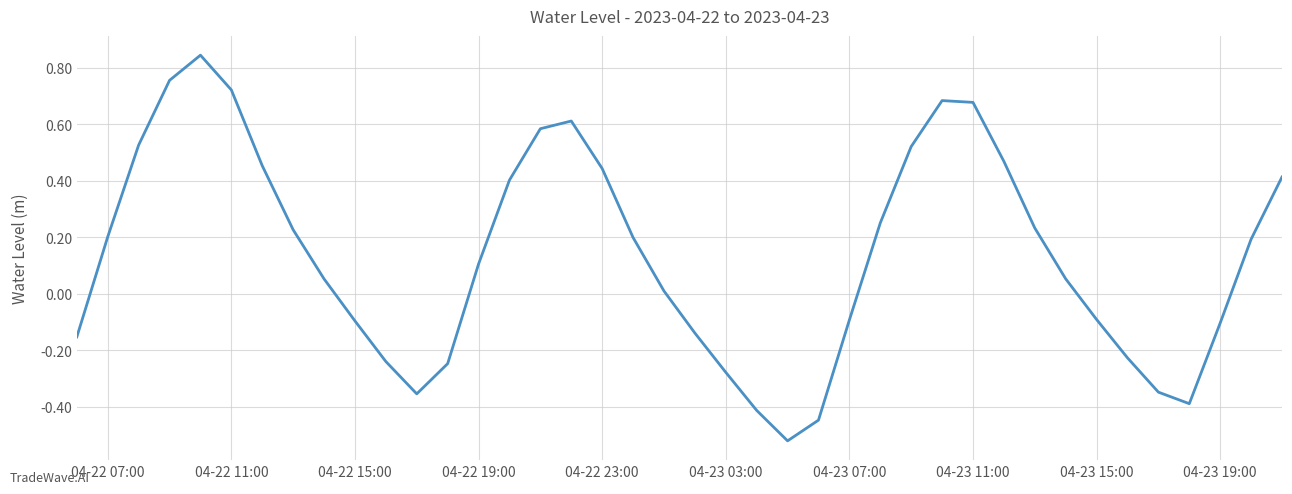

What is the difference between the maximum and minimum values?

1.4